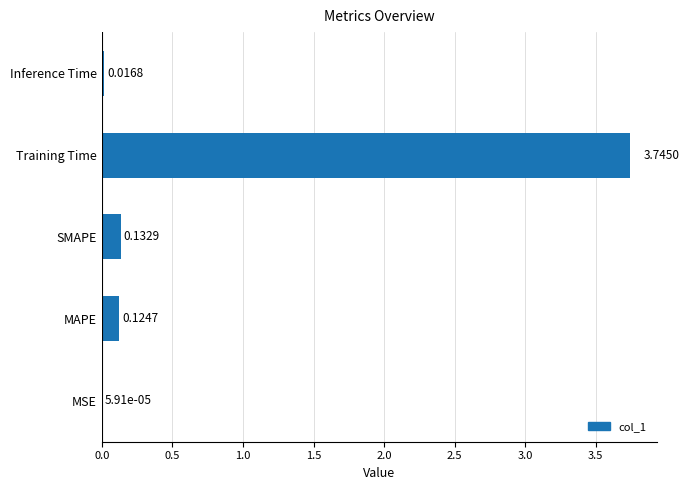

Does the chart contain stacked bars?

No